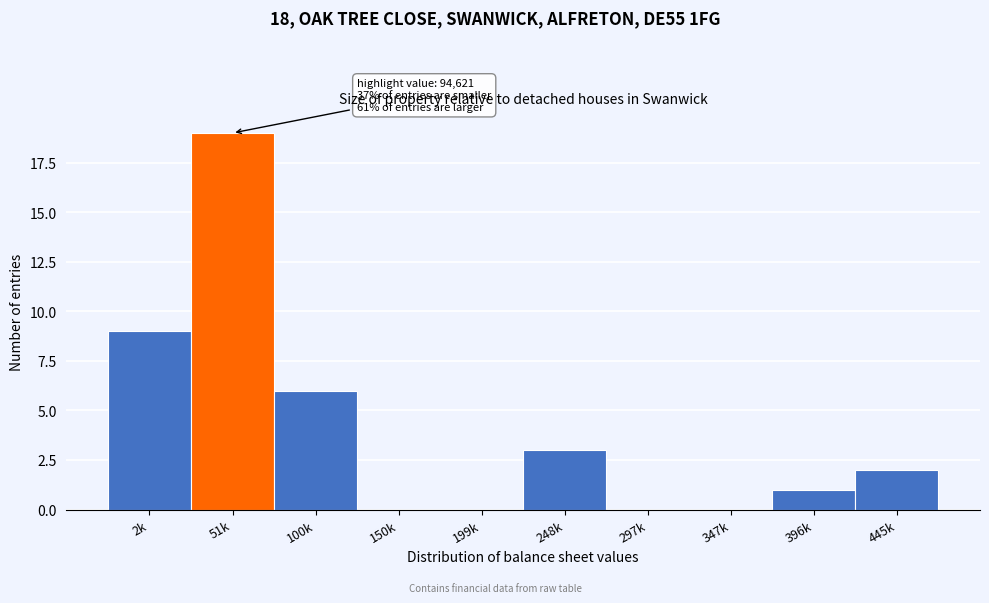

Reading left to right, extract all data points from this chart.

2k=9	51k=19	100k=6	150k=0	199k=0	248k=3	297k=0	347k=0	396k=1	445k=2